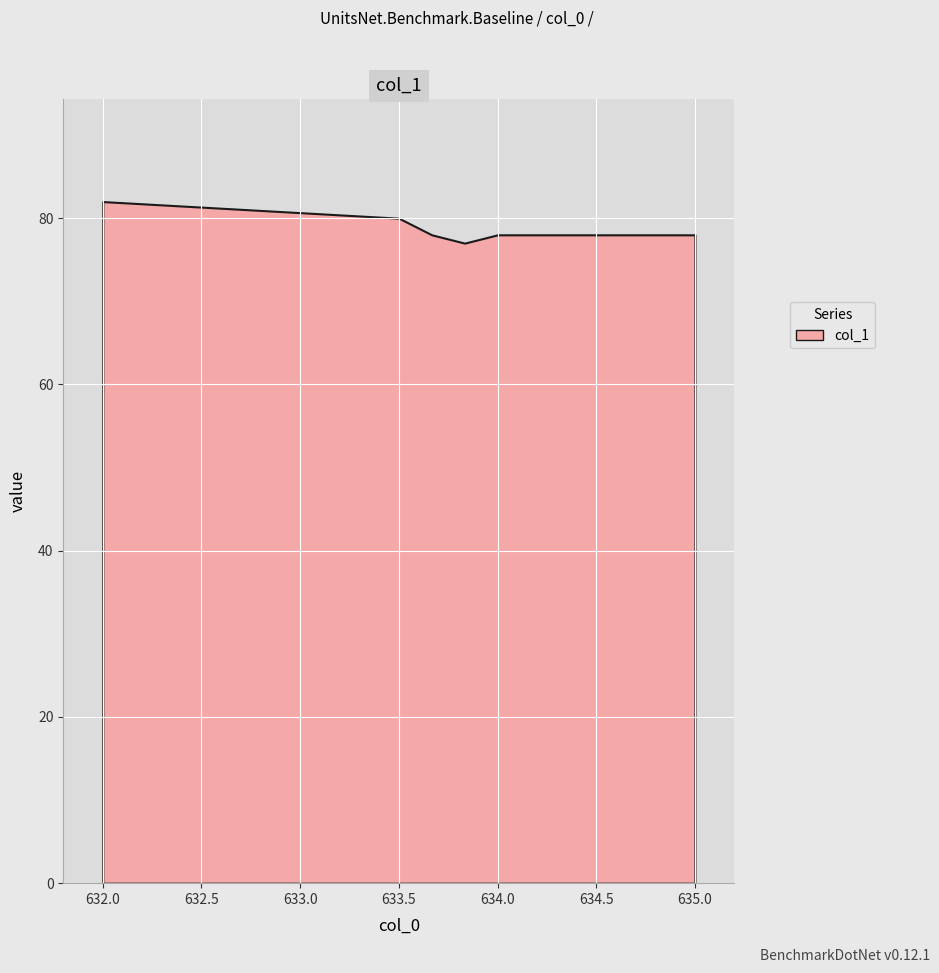

What is the approximate value at 632.0?

82